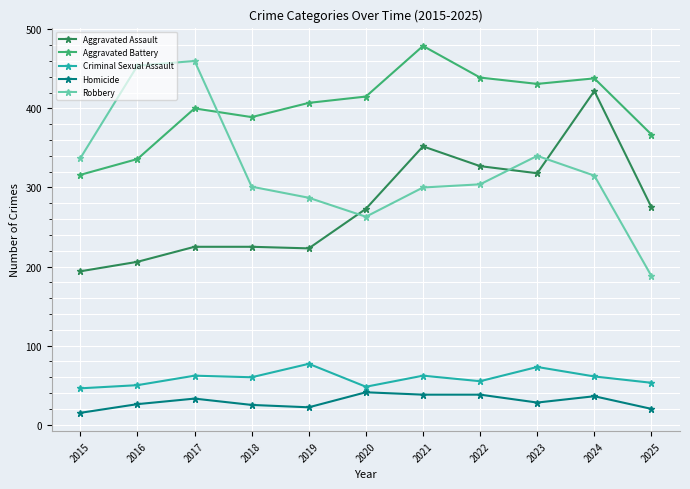

How many values in the Homicide series are below 28?

5